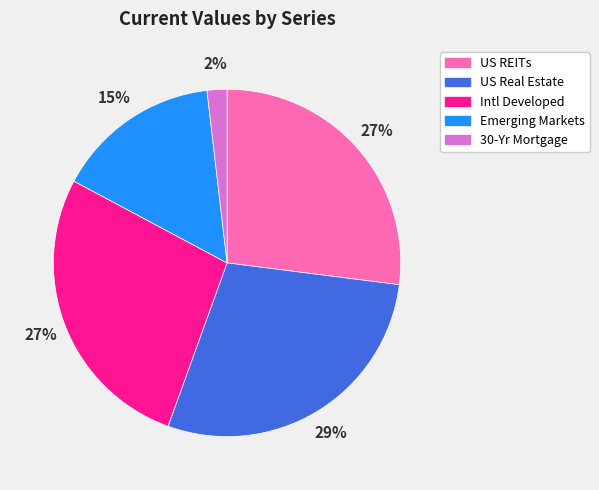

Is there any slice that represents more than half of the pie?

No